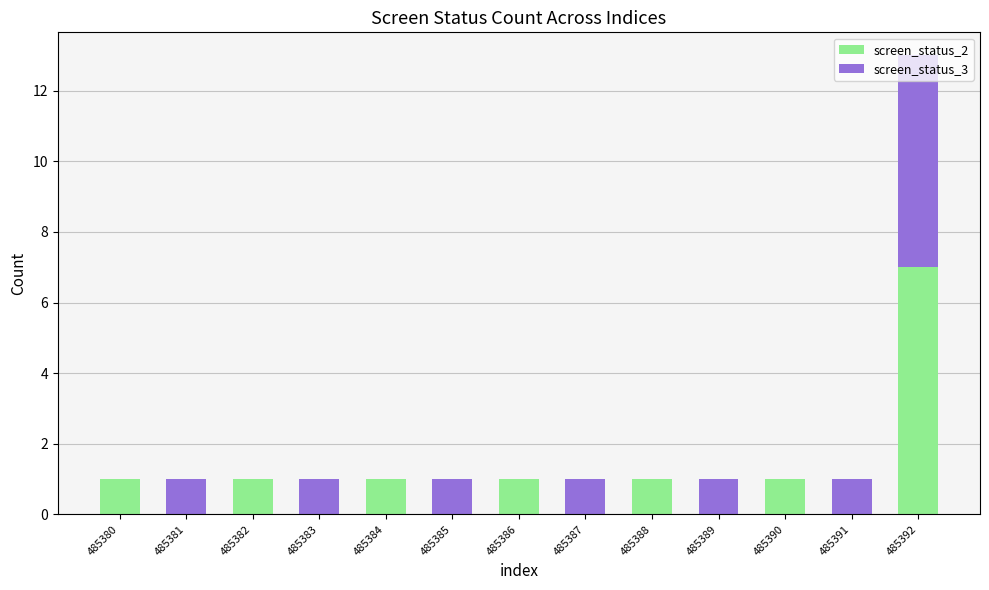

At which category is the sum across all series the highest?

485392